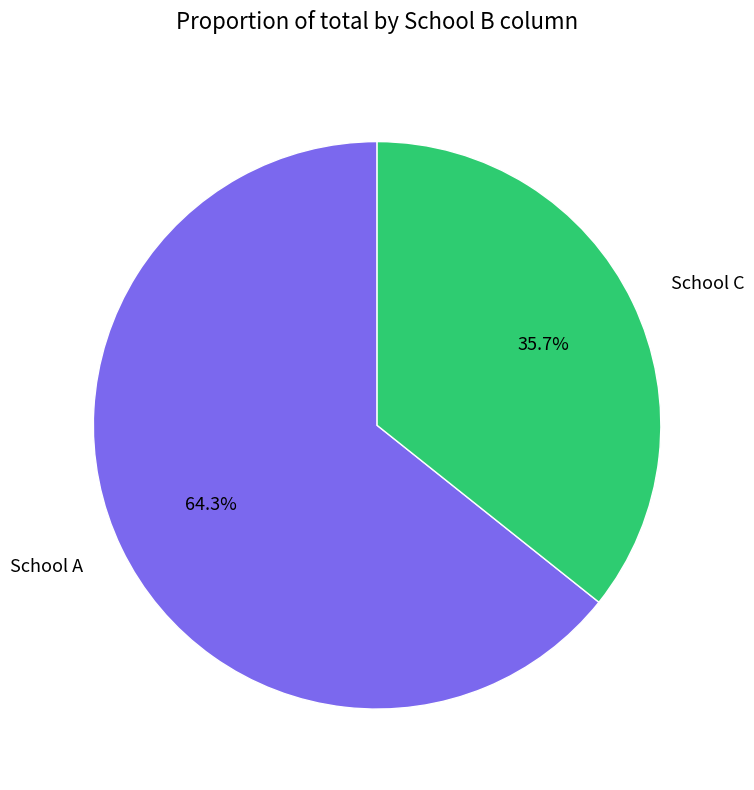

True or false: School C accounts for 23% of the total.

False